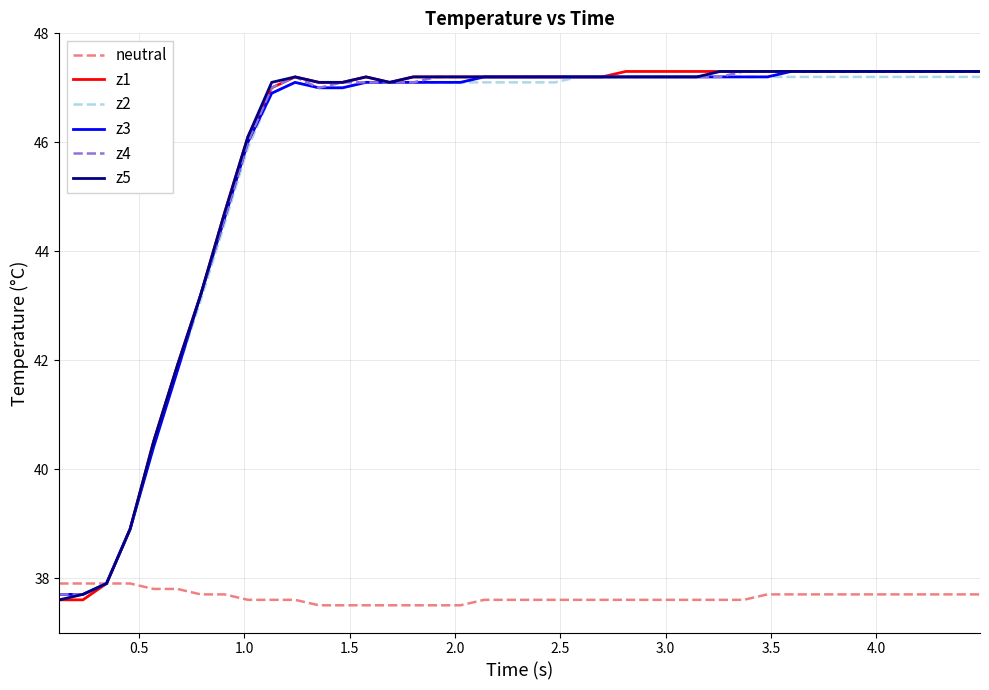

Does the chart have visible grid lines?

Yes